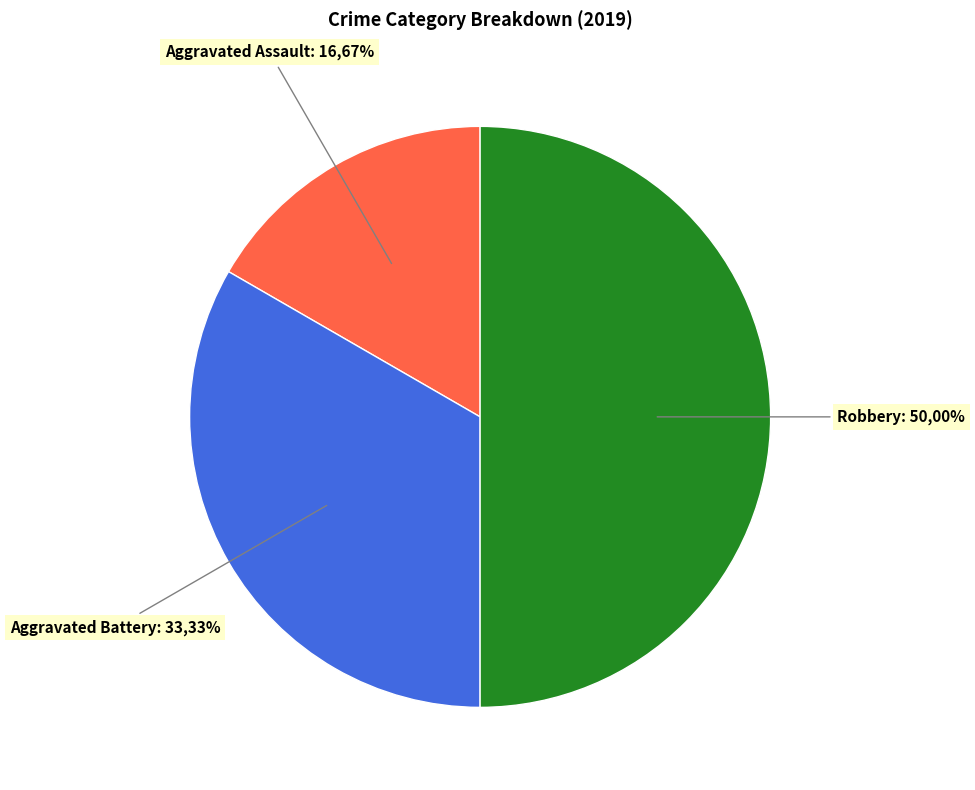

Rank the categories by value from lowest to highest.

Aggravated Assault, Aggravated Battery, Robbery